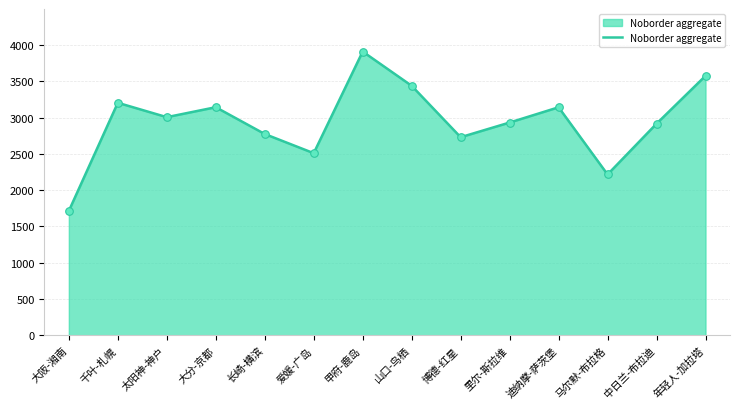

What is the change in value from 里尔-斯拉维 to 迪纳摩-萨茨堡?

+210